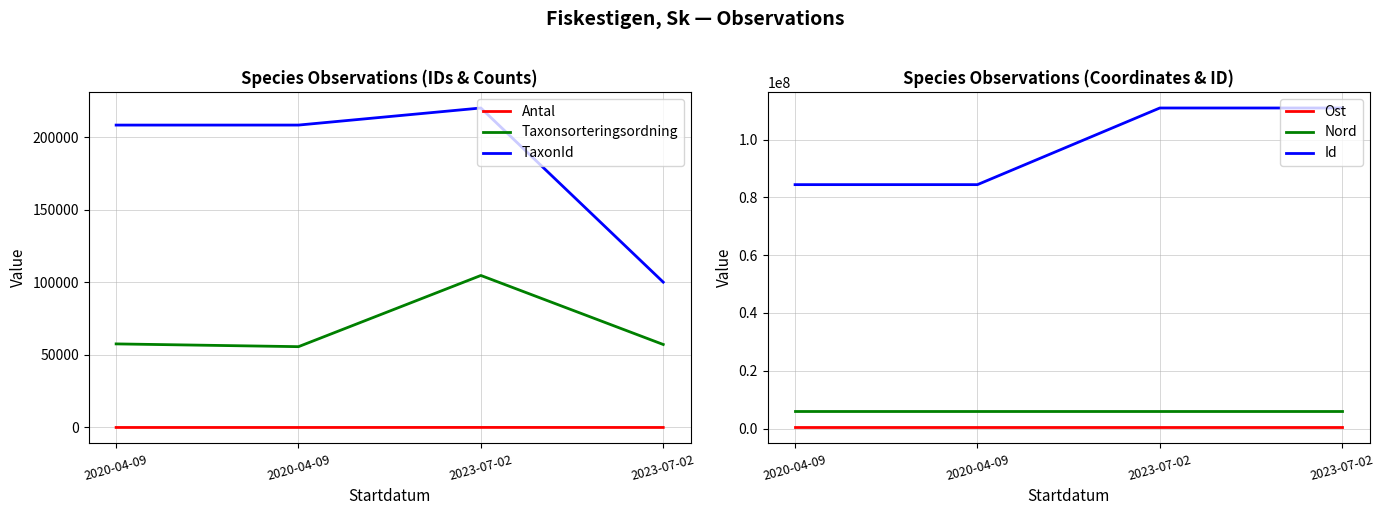

Where does the Taxonsorteringsordning series first go above 57549?

2023-07-02